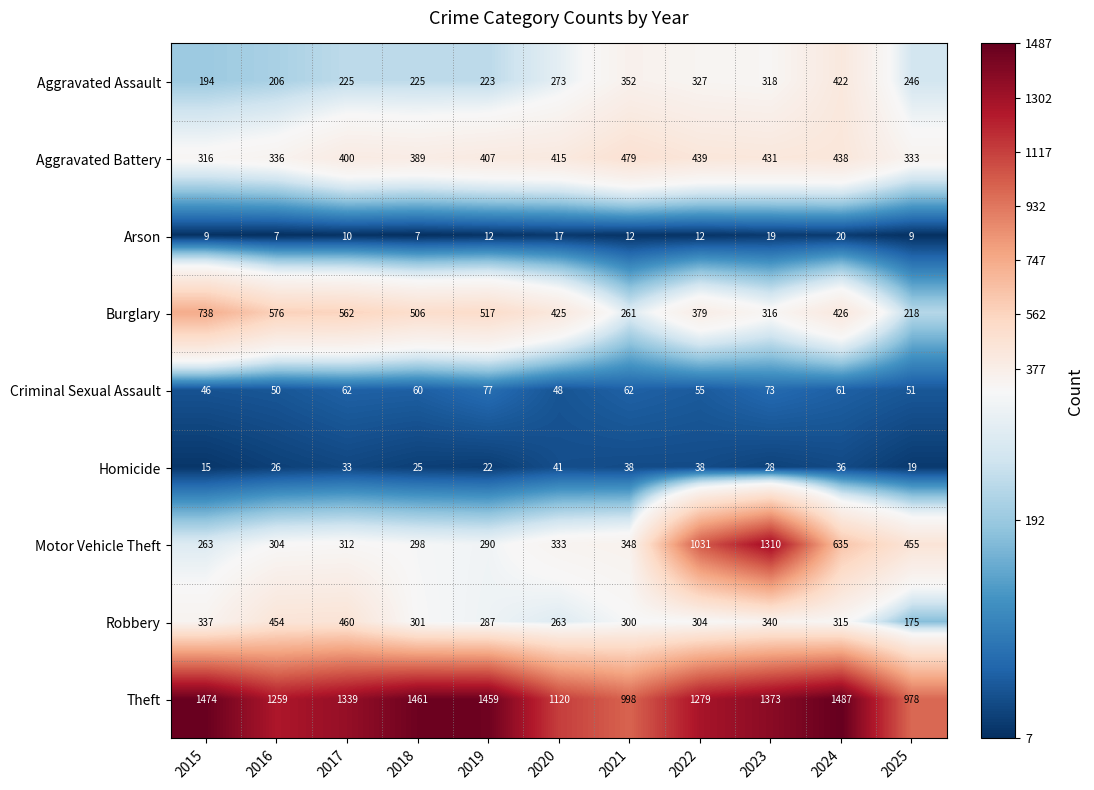

True or false: Homicide has a value of 33 at 2017.

True